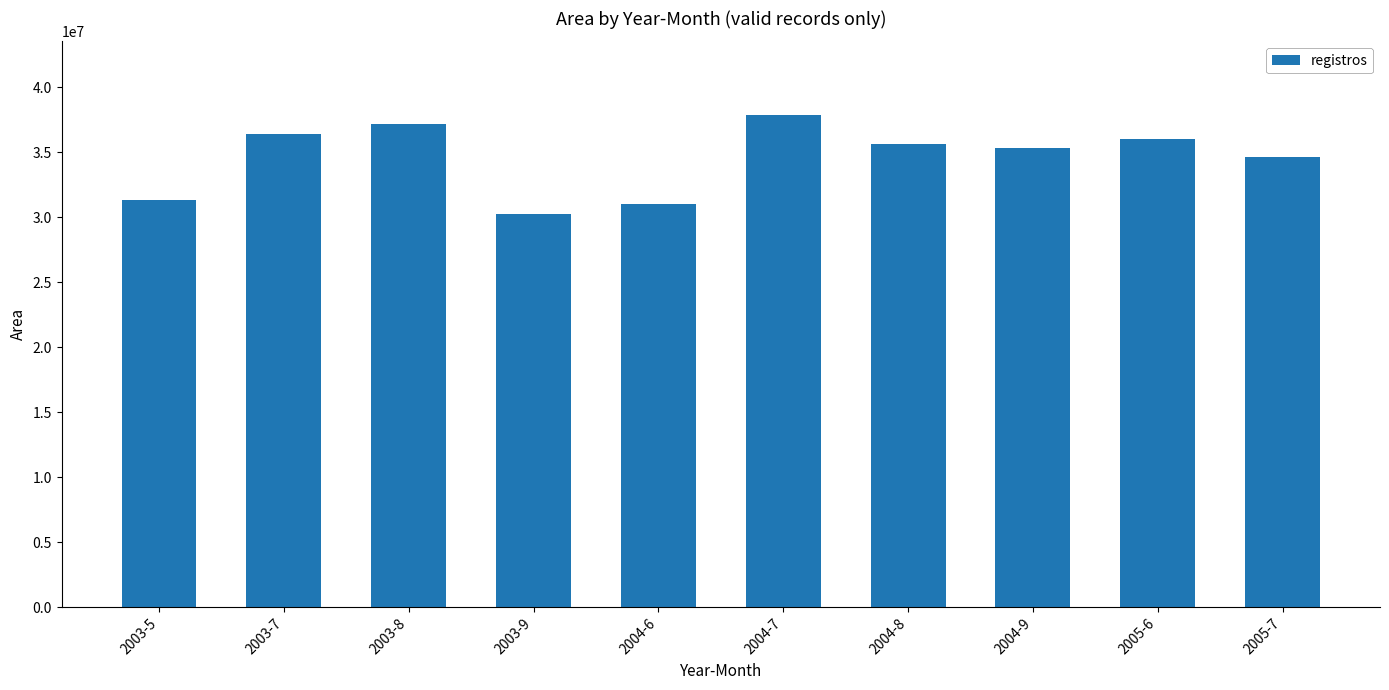

What is the value of the 2nd bar from the left?

36385200